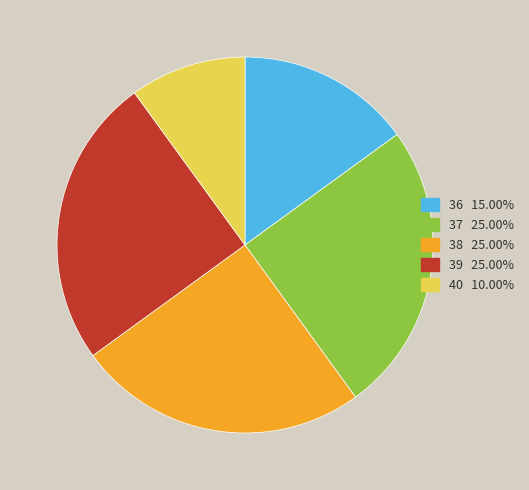

How many slices are in this pie chart?

5